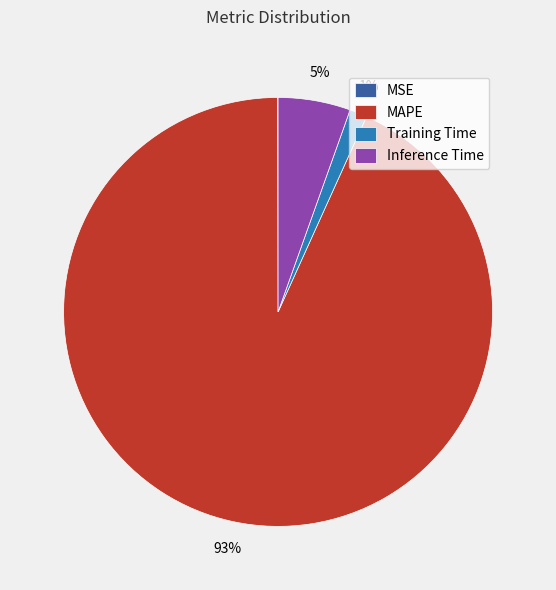

To the nearest percent, what is the average slice percentage?

25%